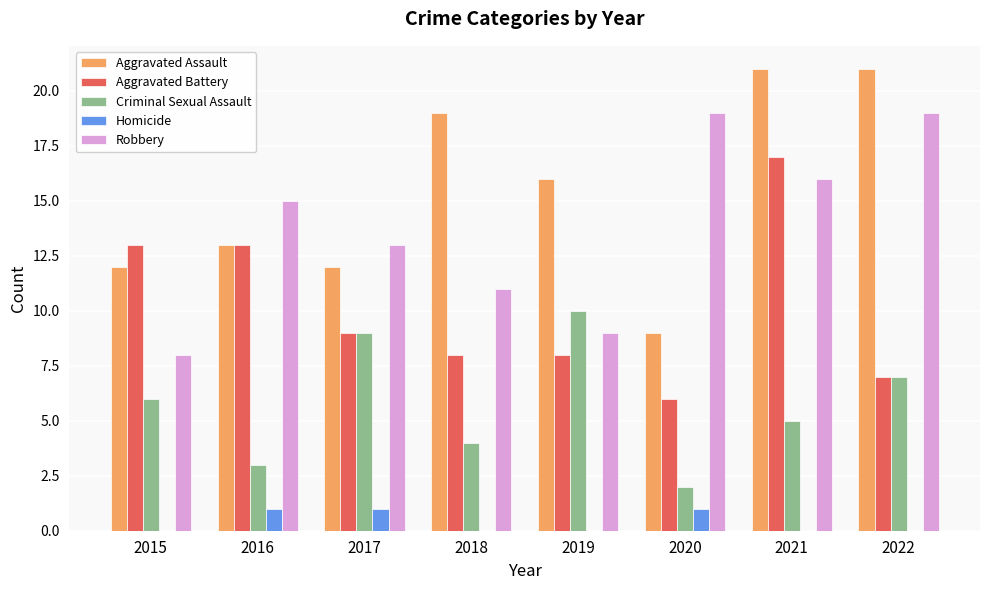

What is the total value across all series at 2021?

59